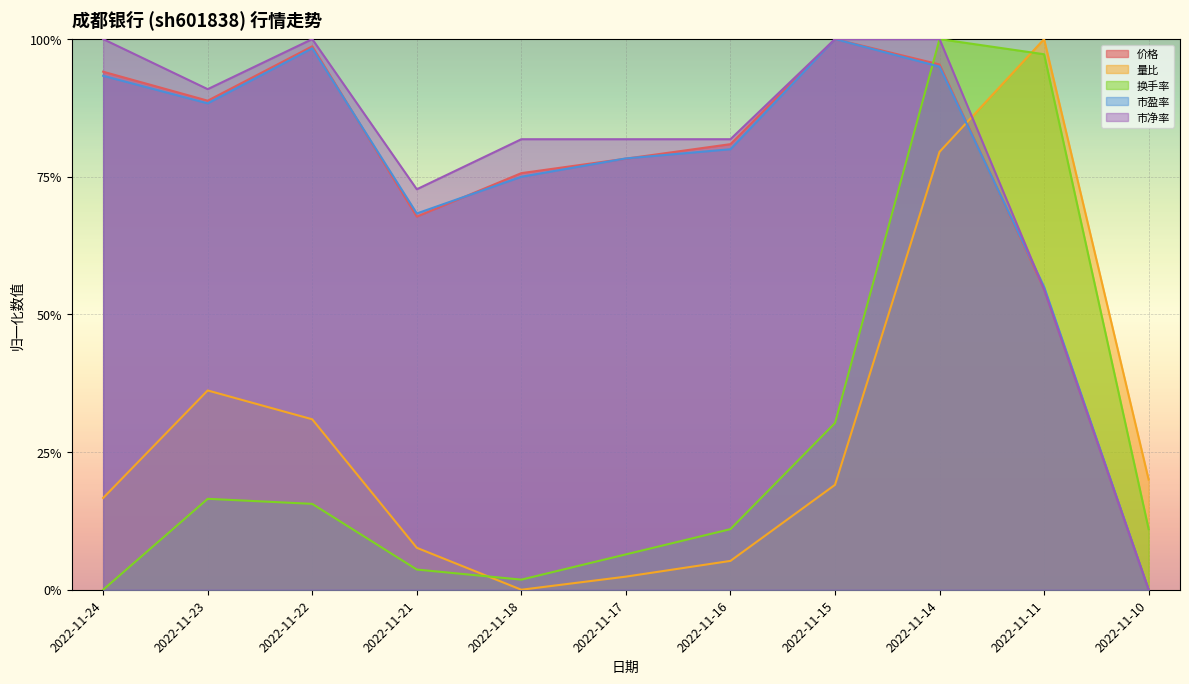

What are all the series names shown in the legend?

价格, 量比, 换手率, 市盈率, 市净率